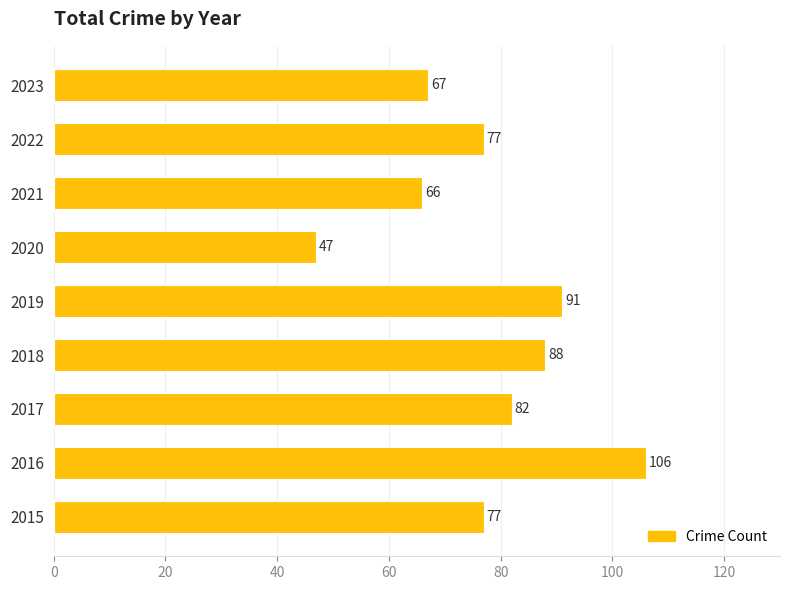

What is the difference between the maximum and minimum values?

59